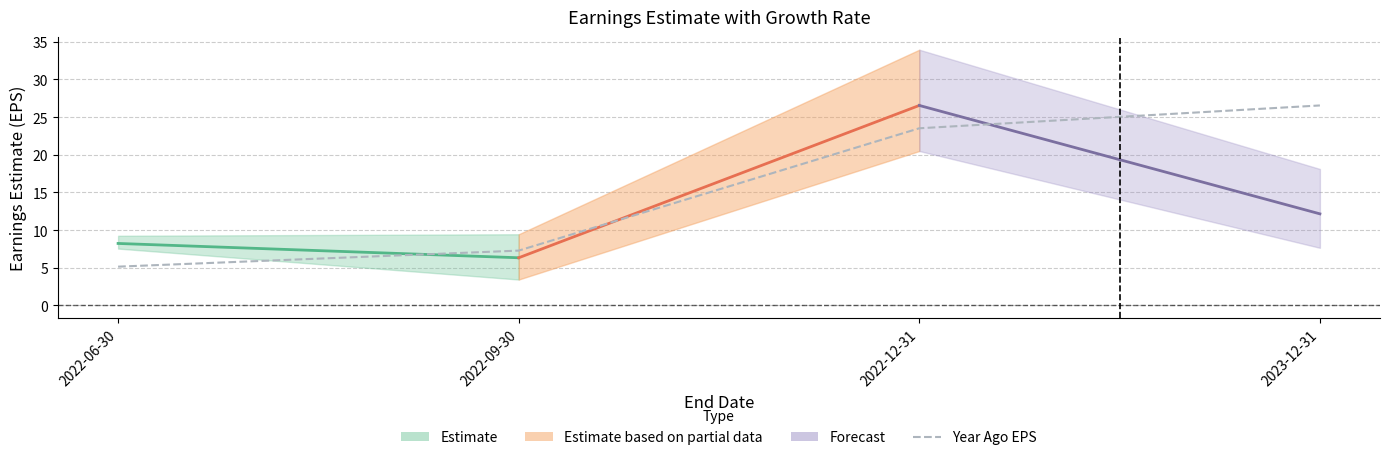

Is it true that the value at 2022-06-30 is 7.1?

False